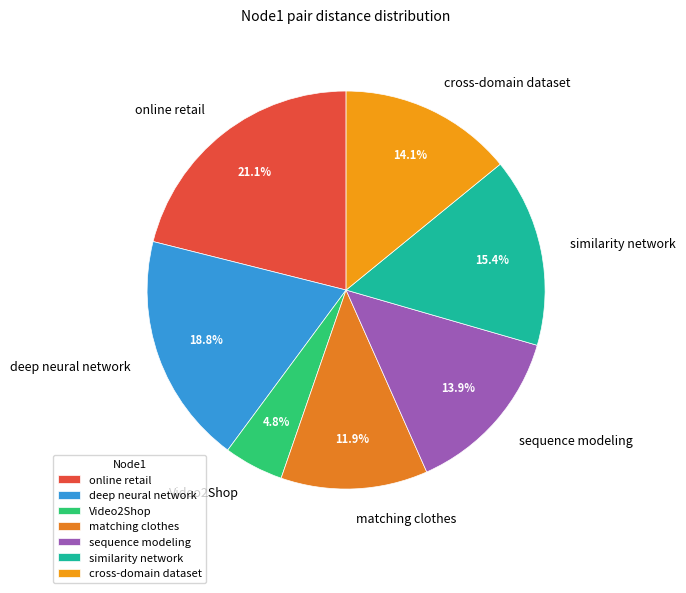

Which has a higher value, sequence modeling or matching clothes?

sequence modeling